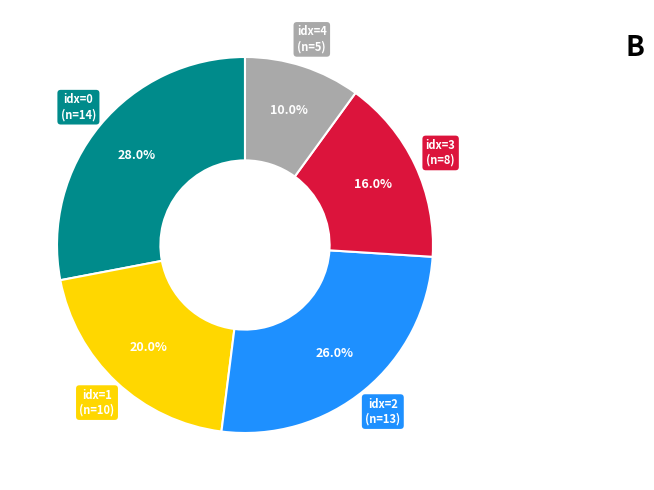

Does any single category account for the majority?

No